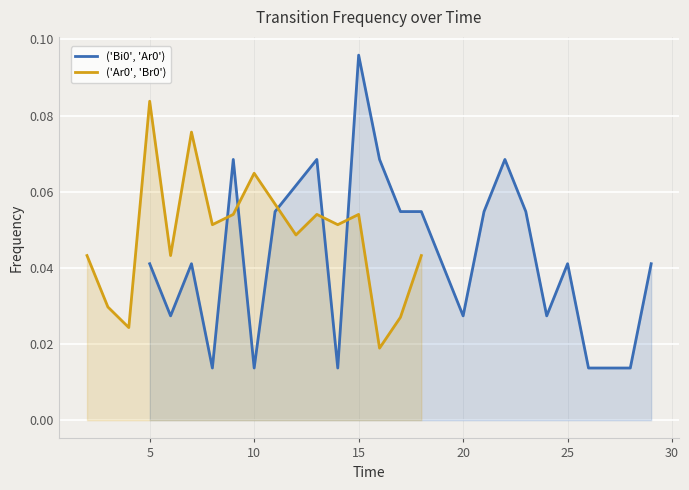

True or false: there are more than 1 points higher than both neighbors.

True